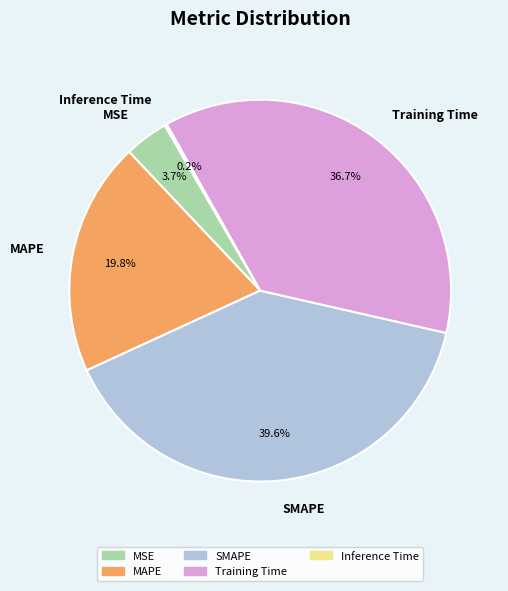

Is MAPE the majority of the pie?

No